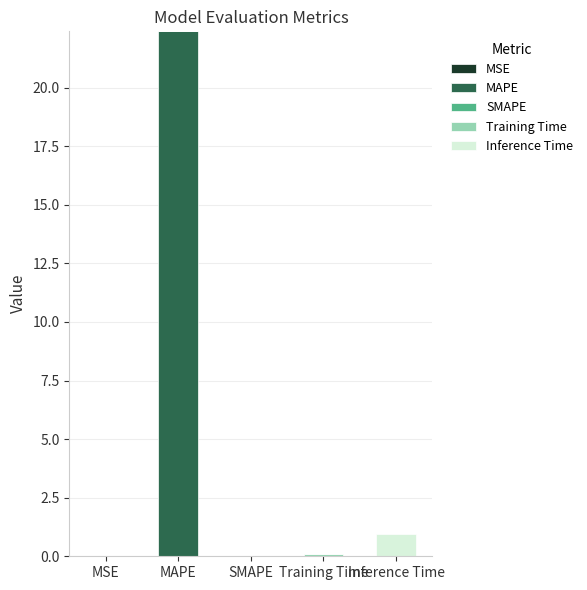

At which category is the sum across all series the highest?

MAPE